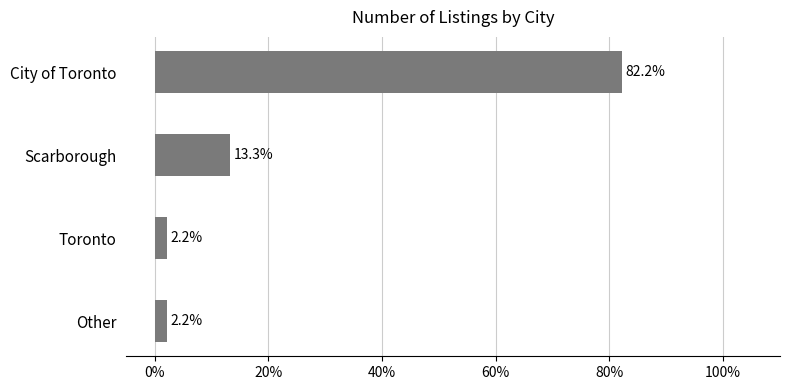

Are the bars horizontal?

Yes